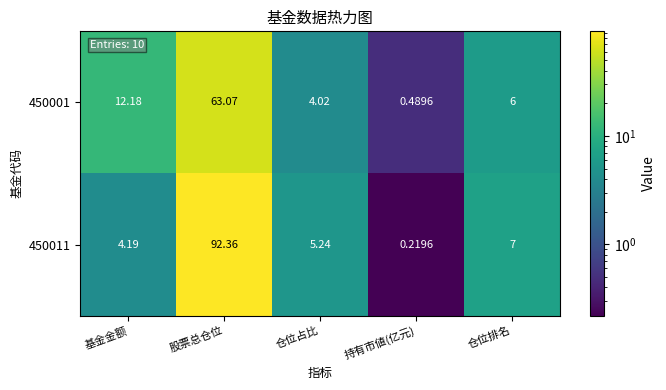

What is the total value across all series at 仓位排名?

13.0